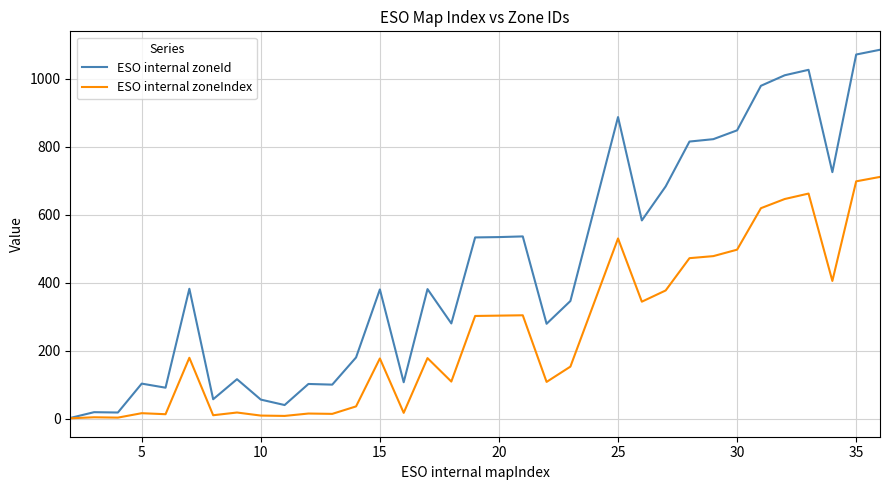

List the series in order of their peak value, highest first.

ESO internal zoneId, ESO internal zoneIndex